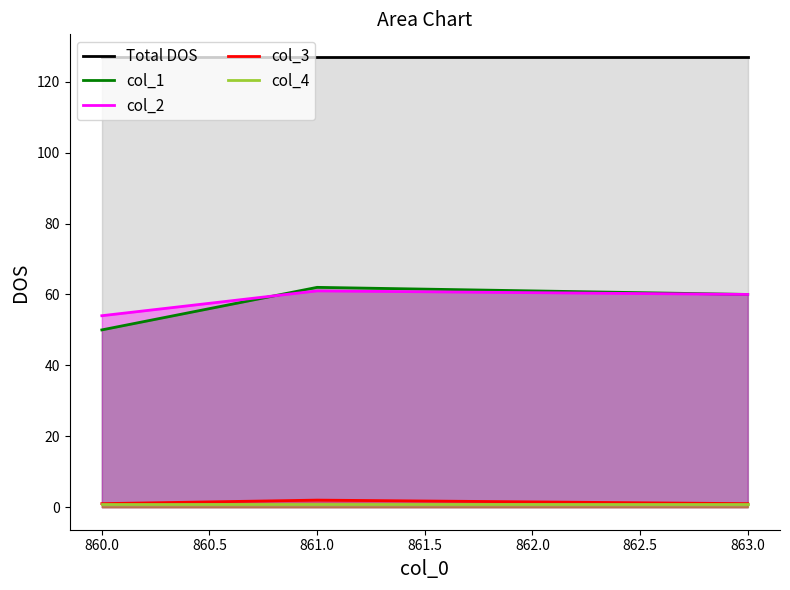

Reading left to right, what are all the values shown in this chart?

Total DOS: 127	127	127
col_1: 50	62	60
col_2: 54	61	60
col_3: 1	2	1
col_4: 1	1	1